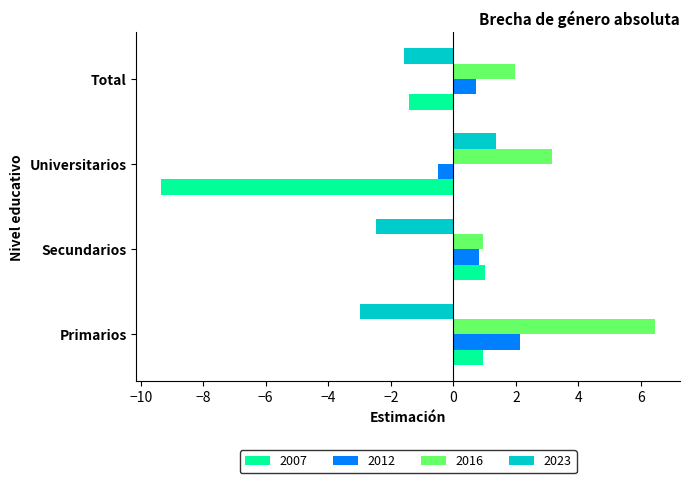

What is the sum of the 2007 values at Secundarios and Universitarios?

-8.3